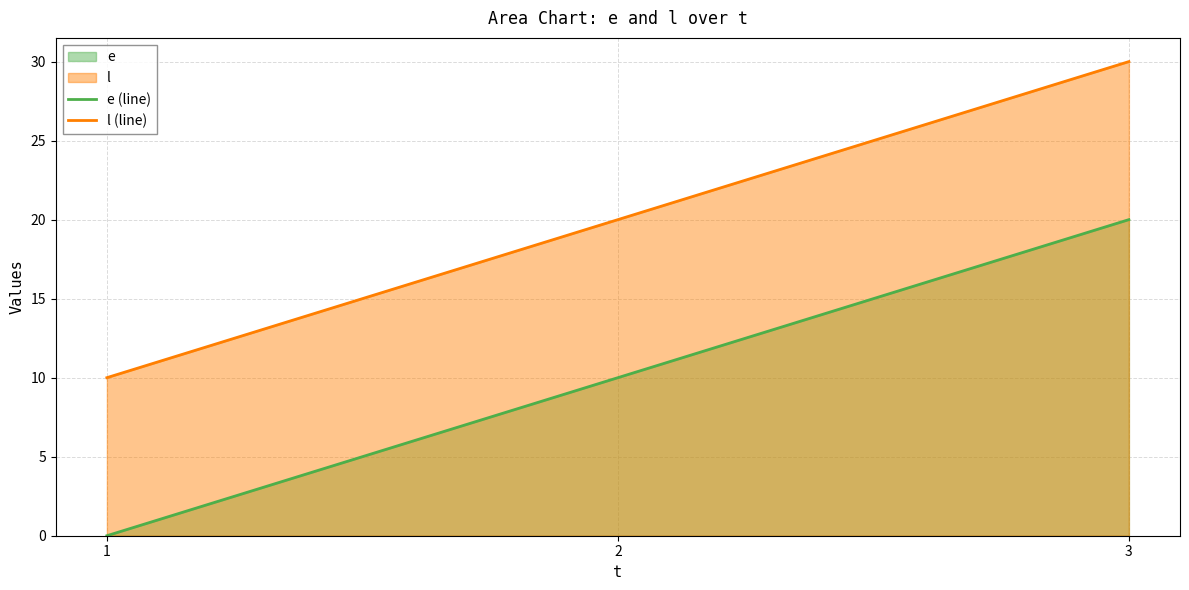

Reading left to right, list all the values displayed in this chart.

e (line): 0	10	20
l (line): 10	20	30